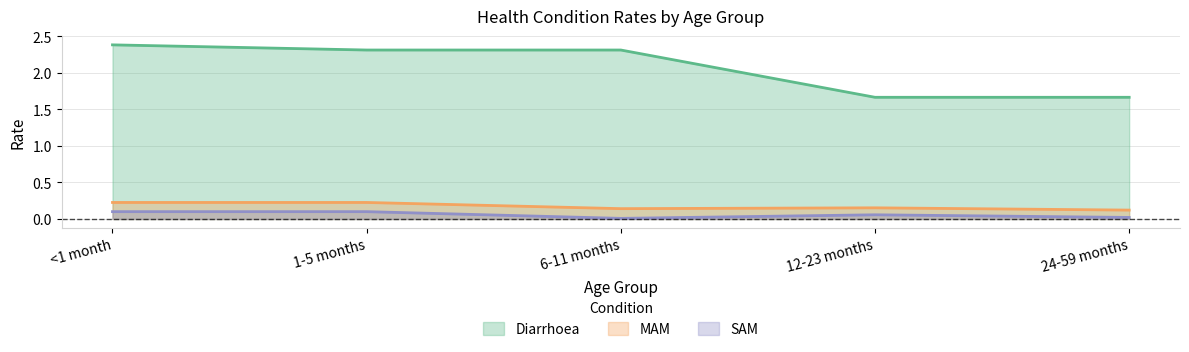

What is the label of the 4th point from the right?

1-5 months